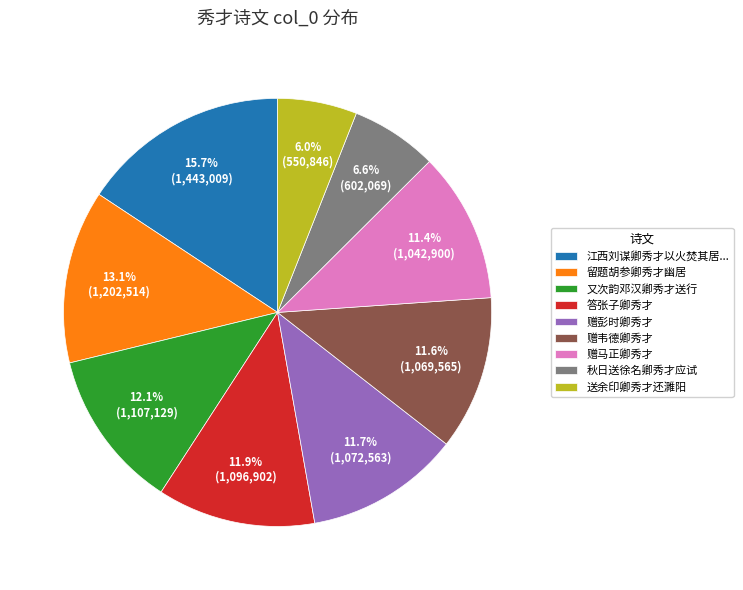

What portion of the pie excludes 赠马正卿秀才?

88.6%